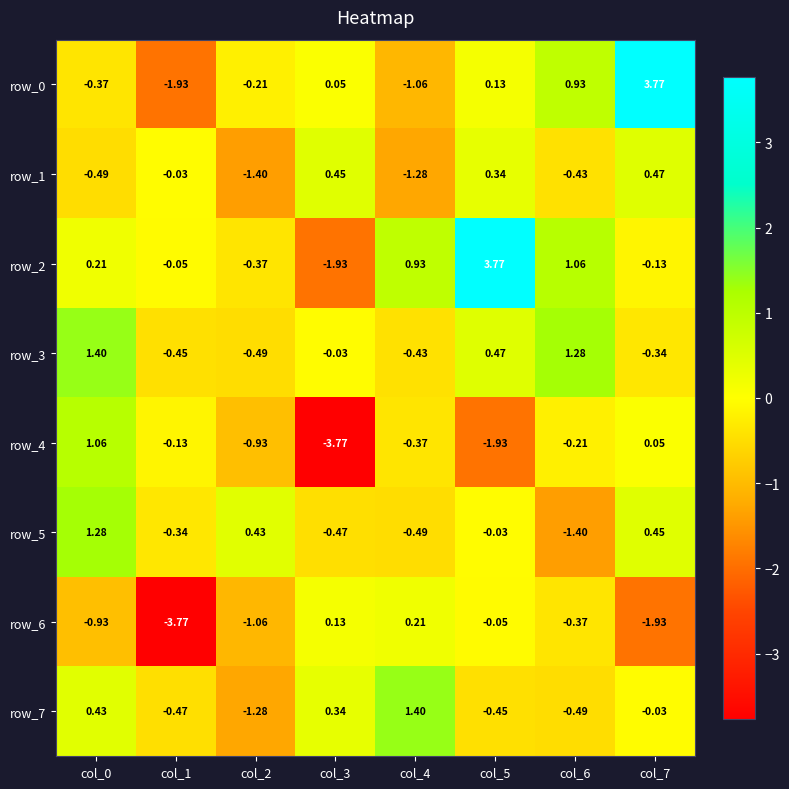

At how many categories does at least one series exceed 0?

7